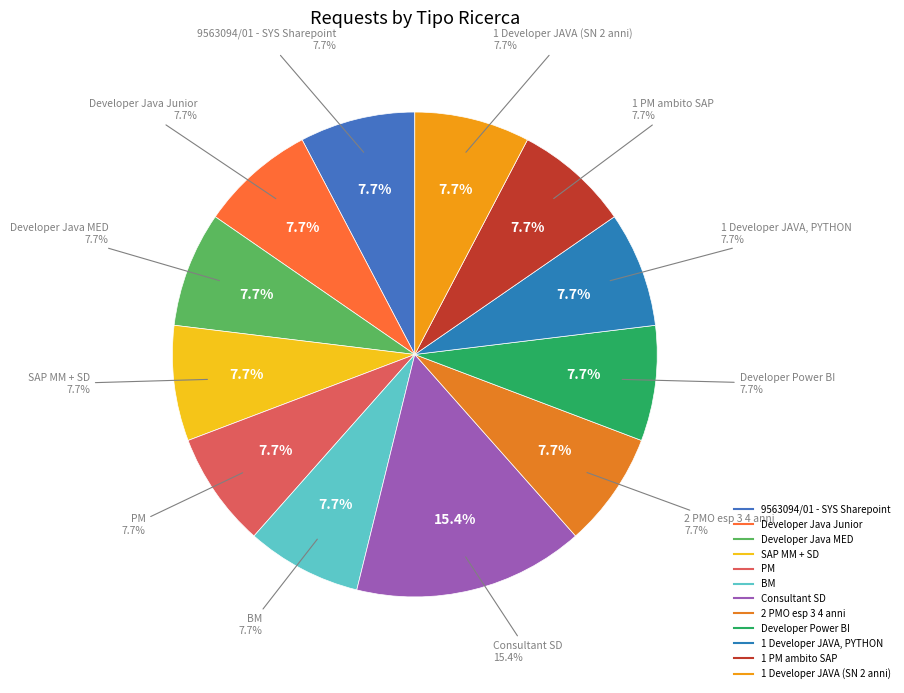

Does Developer Java MED account for over 50% of the chart?

No